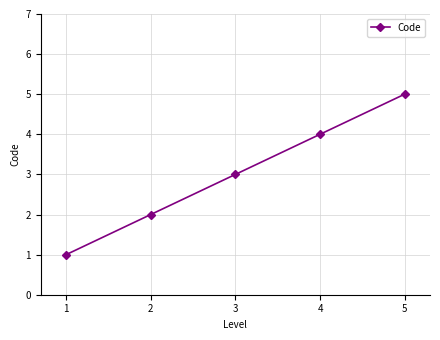

True or false: the data shows 4 at 4.

True